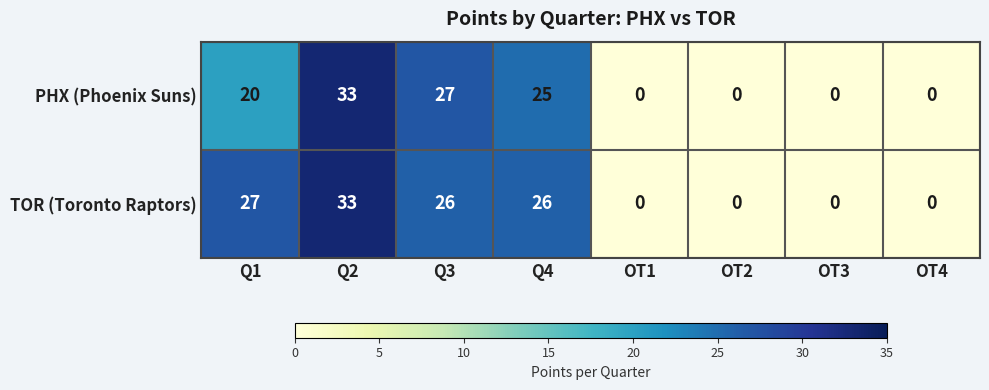

At which label does TOR (Toronto Raptors) reach its peak?

Q2